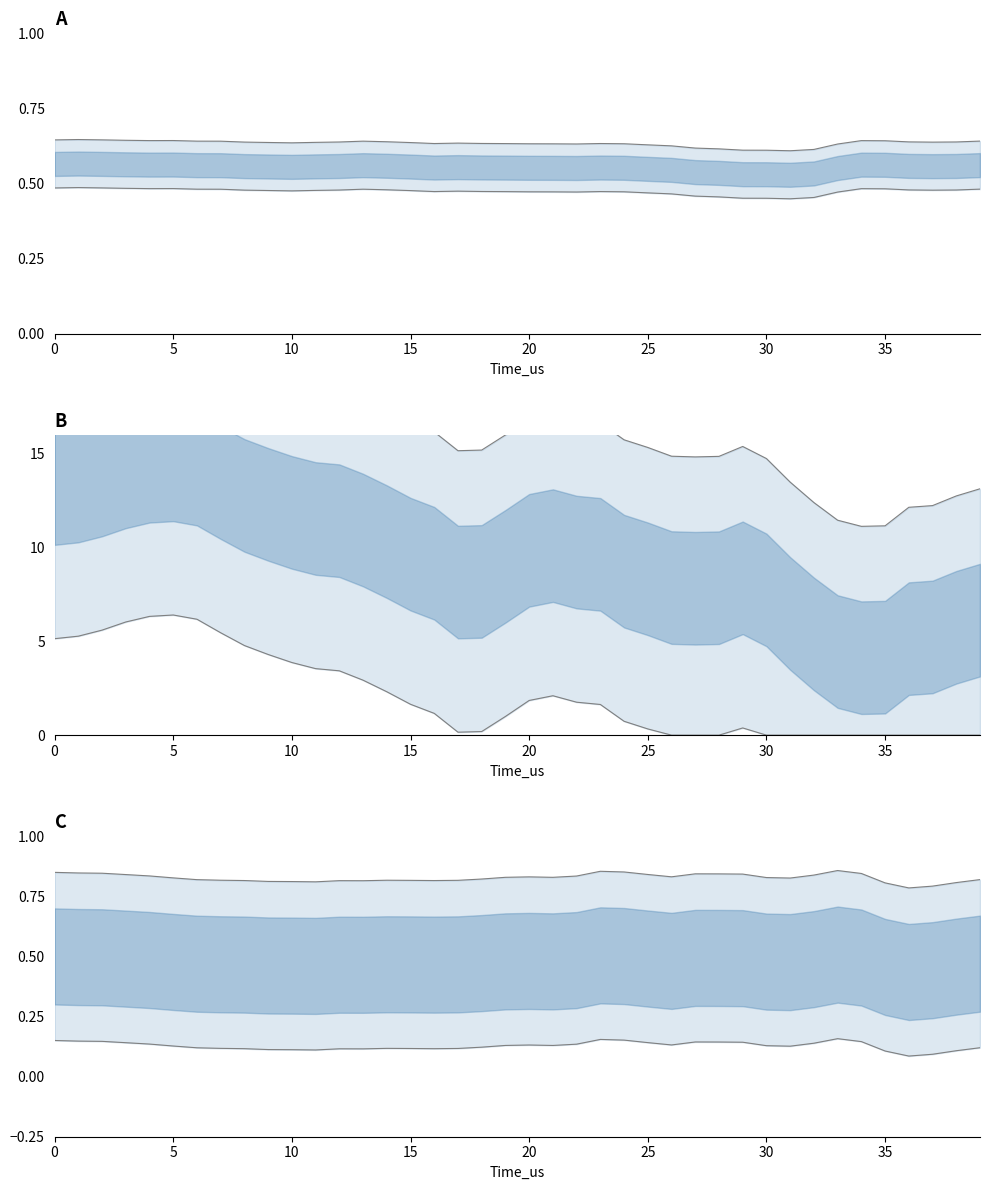

True or false: pitch_upper and pitch_lower intersect in this chart.

False